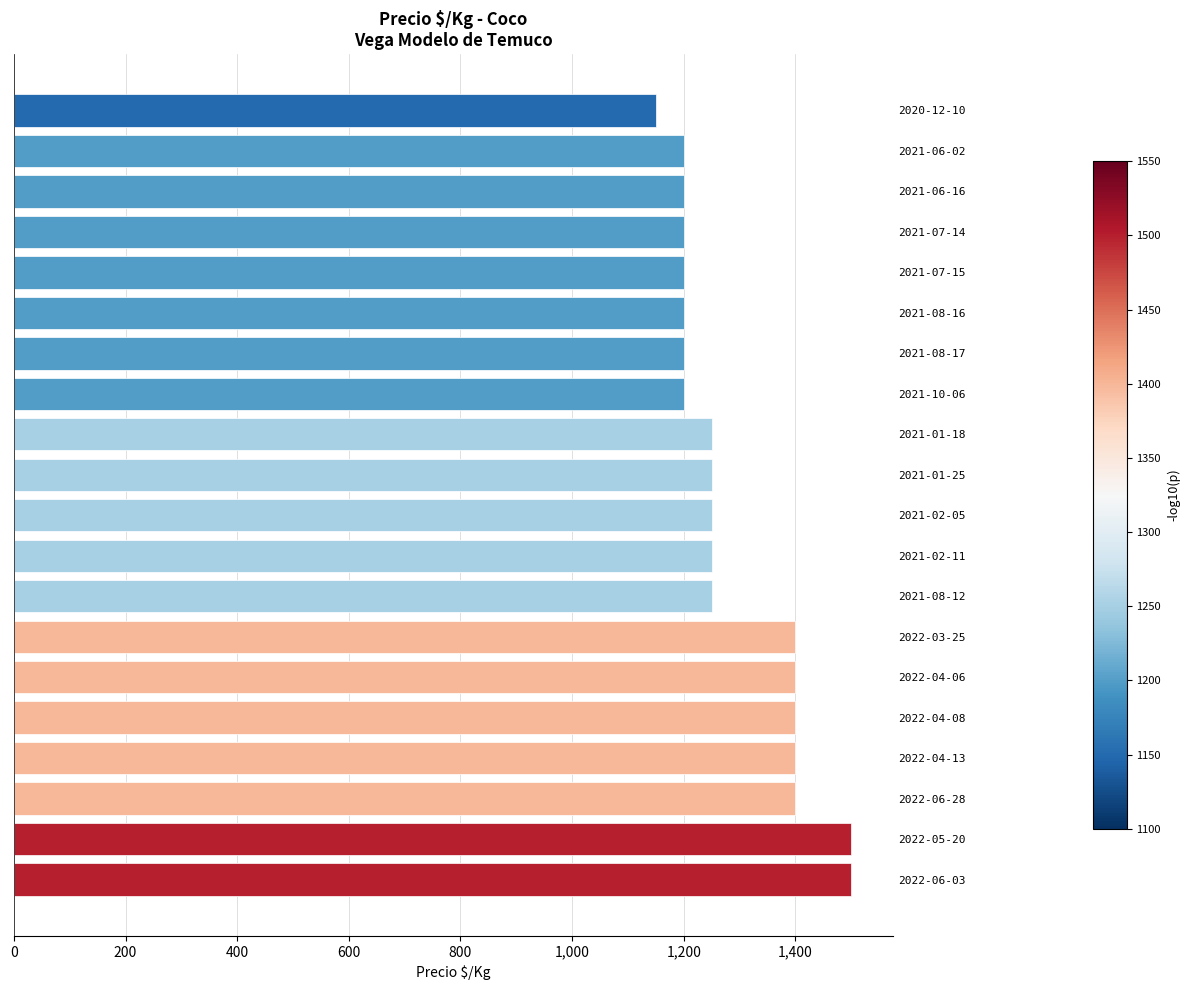

What is the ratio of the value at 2020-12-10 to the value at 2022-04-13?

0.8